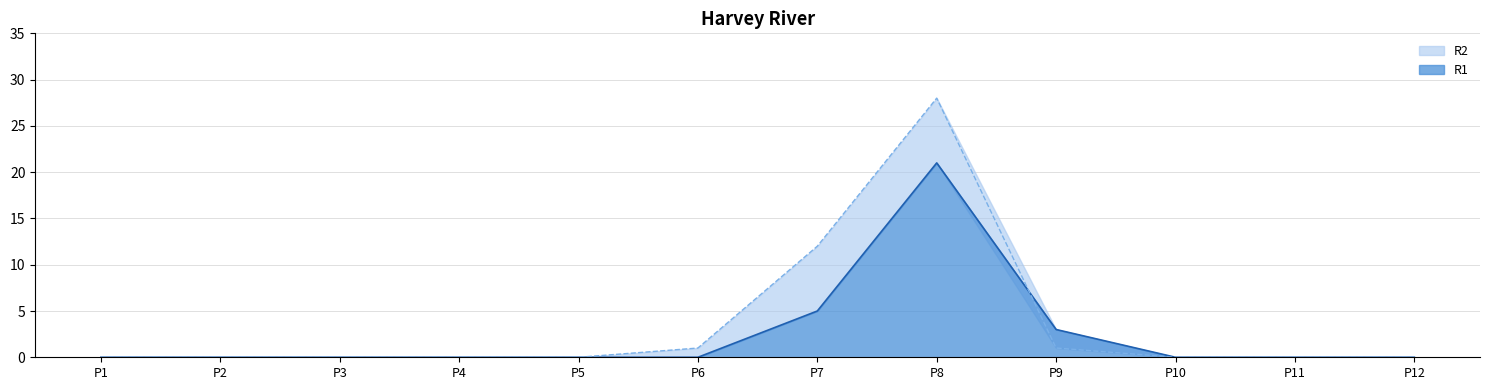

List the series in order of their overall mean, highest first.

R2, R1